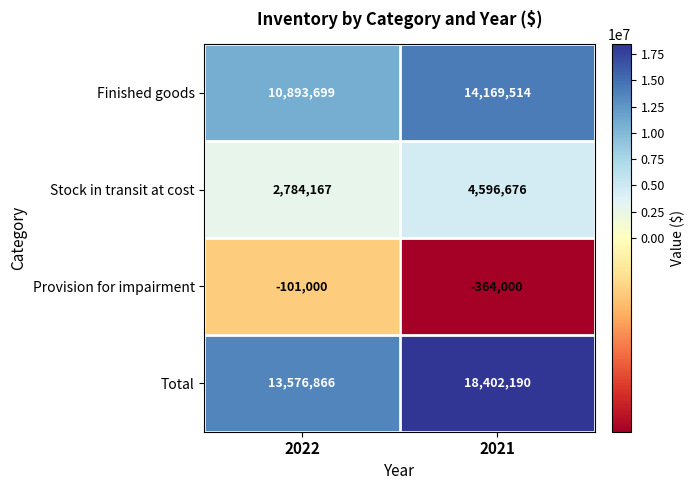

True or false: Provision for impairment has a value of -536322 at 2021.

False